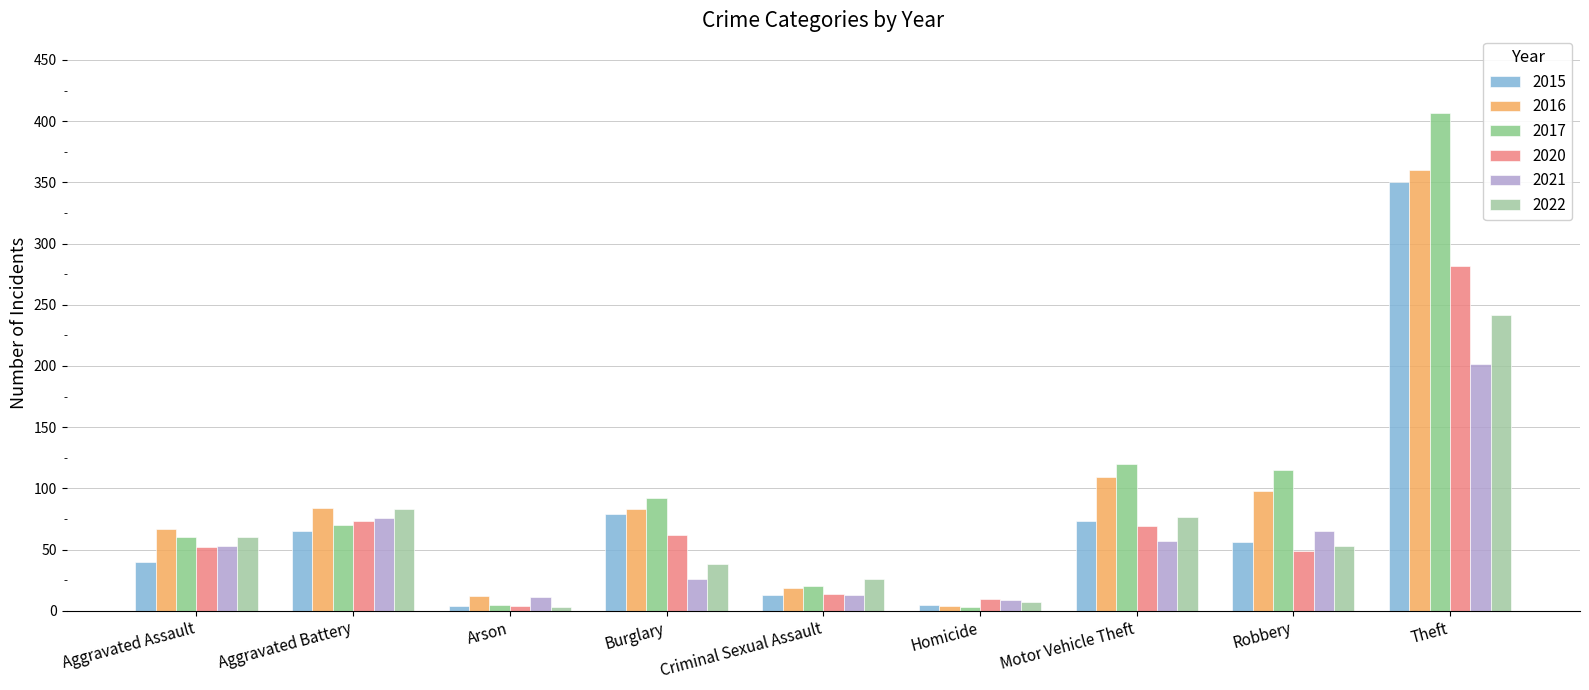

What is the average value of the 2015 series?

76